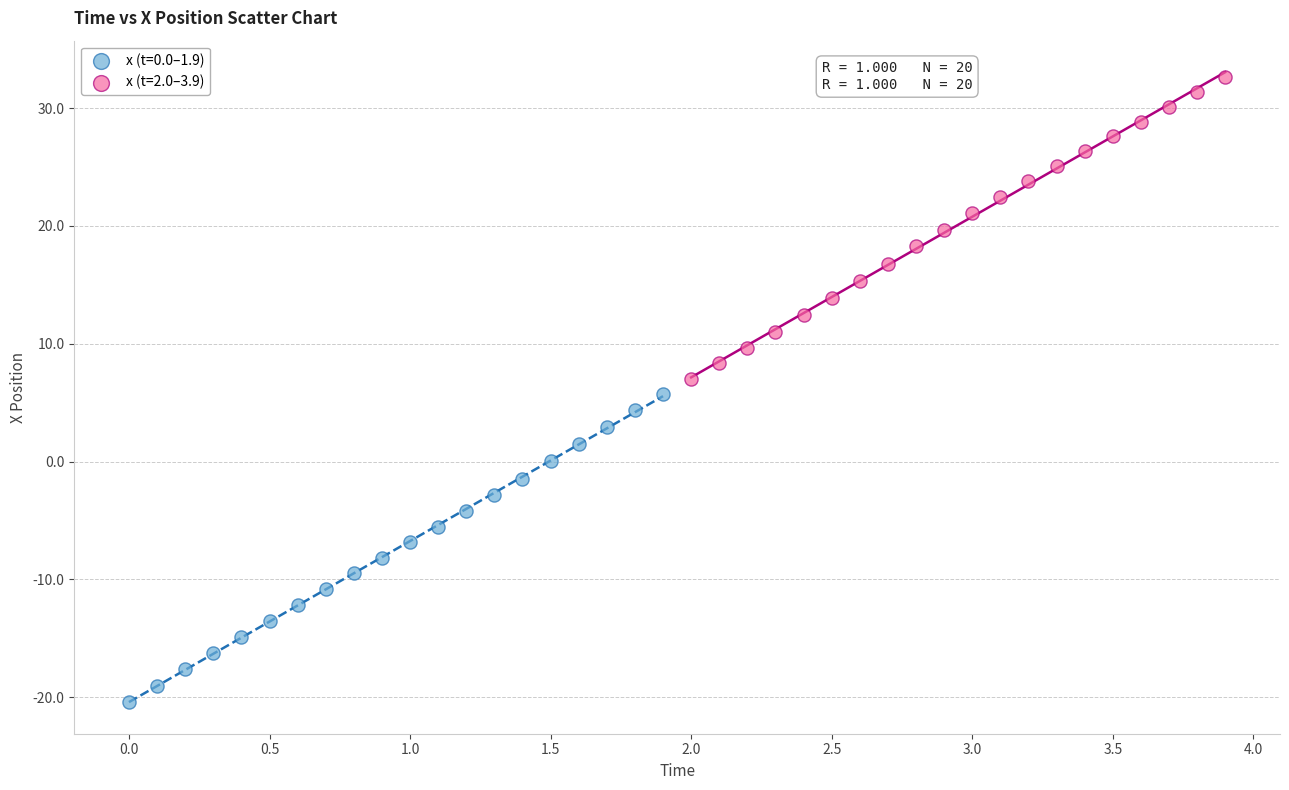

Which series reaches the maximum Y coordinate?

x (t=2.0–3.9)